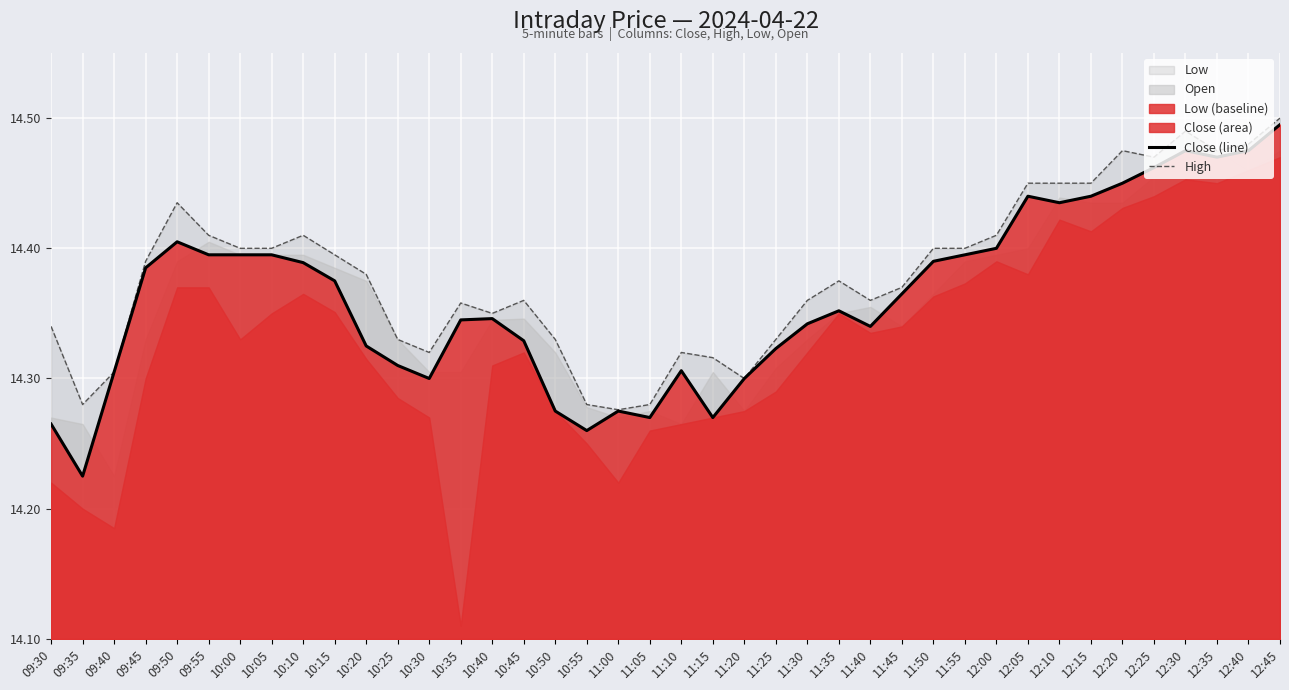

Where is Close (line) nearest to the value 14?

09:35